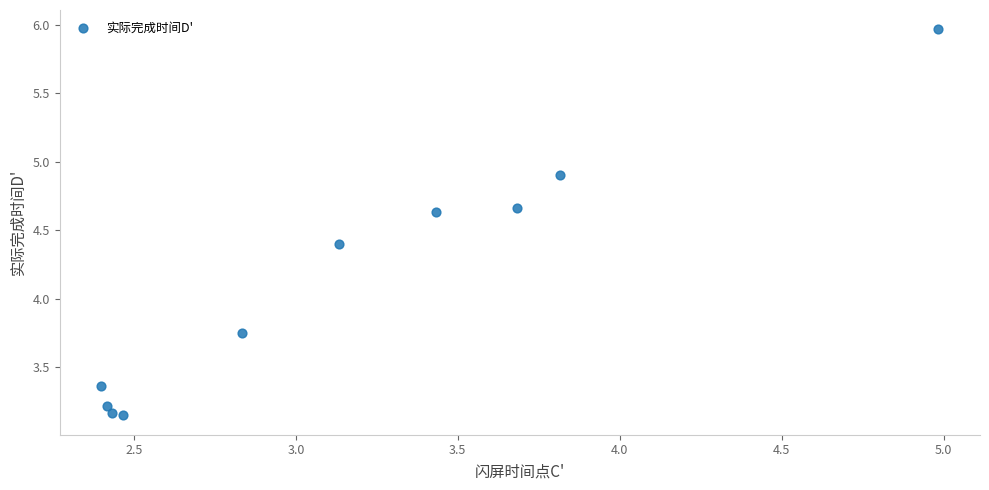

What is the average Y value?

4.1